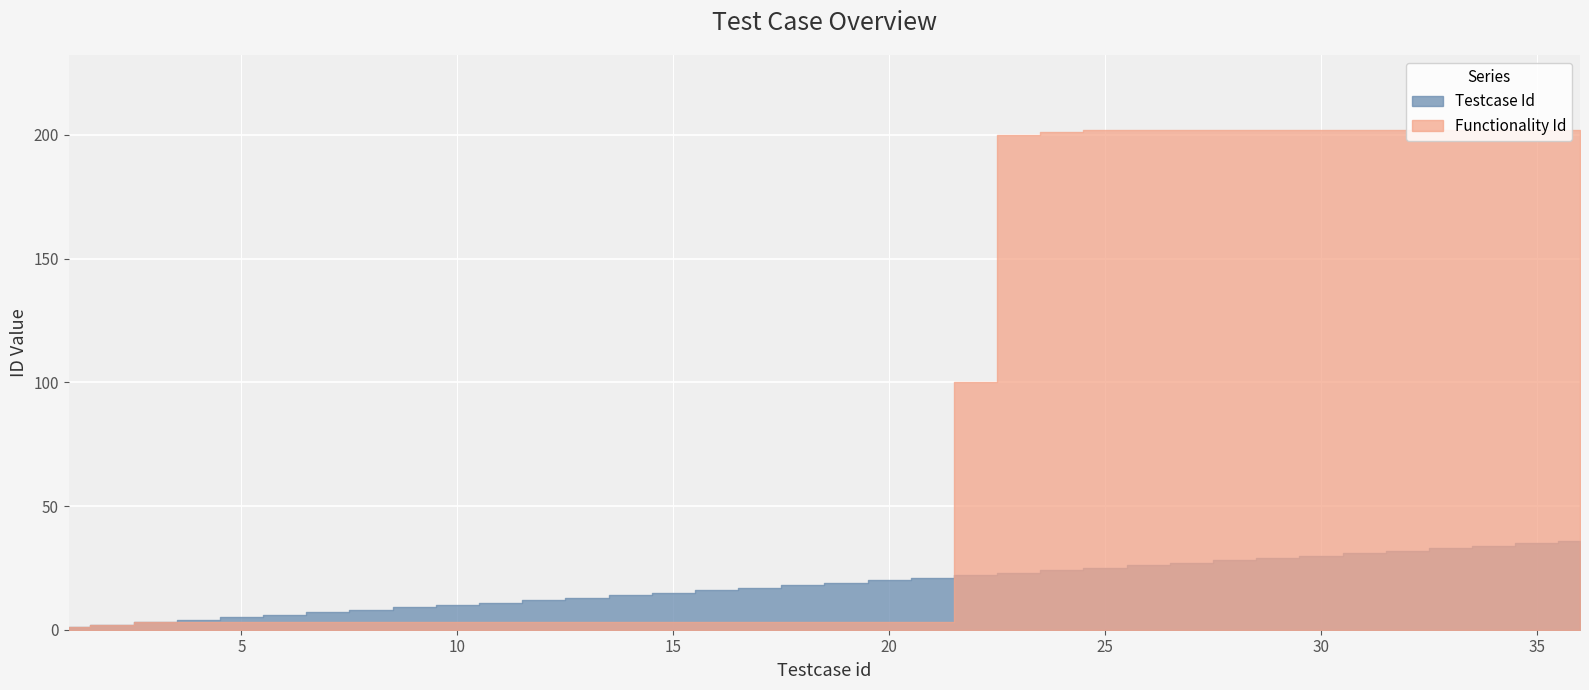

Count the number of categories in the chart.

36